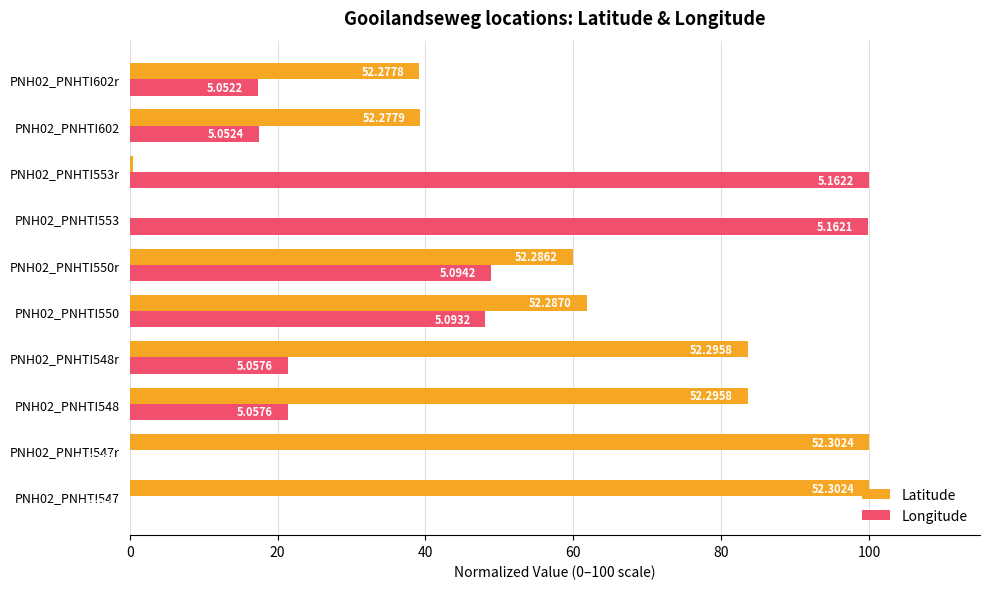

What are all the series names shown in the legend?

Latitude, Longitude